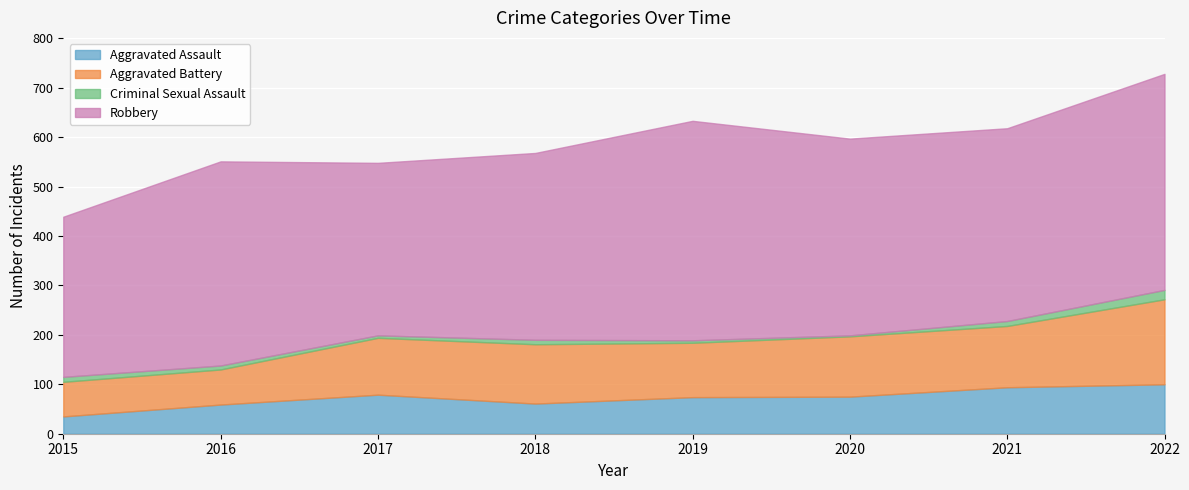

How many interior local valleys does the Aggravated Battery series have?

1